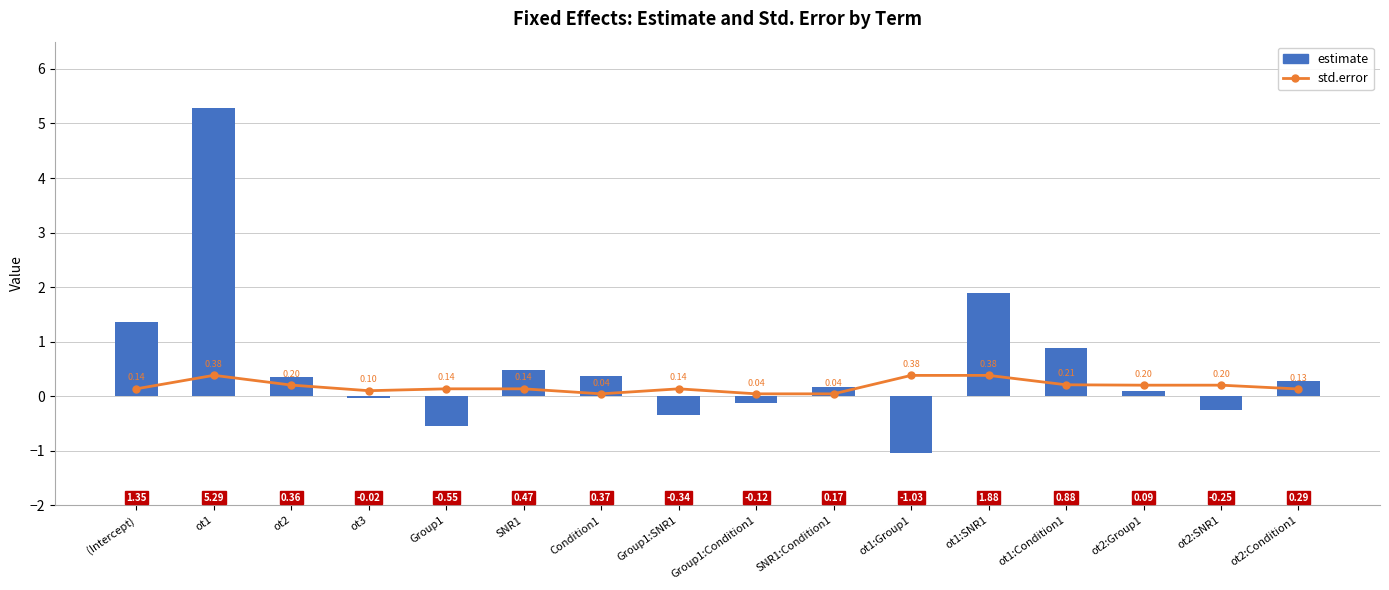

Reading left to right, transcribe all the data shown in this chart.

std.error: (Intercept)=0.1	ot1=0.4	ot2=0.2	ot3=0.1	Group1=0.1	SNR1=0.1	Condition1=0.0	Group1:SNR1=0.1	Group1:Condition1=0.0	SNR1:Condition1=0.0	ot1:Group1=0.4	ot1:SNR1=0.4	ot1:Condition1=0.2	ot2:Group1=0.2	ot2:SNR1=0.2	ot2:Condition1=0.1
estimate: (Intercept)=1.4	ot1=5.3	ot2=0.4	ot3=-0.0	Group1=-0.5	SNR1=0.5	Condition1=0.4	Group1:SNR1=-0.3	Group1:Condition1=-0.1	SNR1:Condition1=0.2	ot1:Group1=-1.0	ot1:SNR1=1.9	ot1:Condition1=0.9	ot2:Group1=0.1	ot2:SNR1=-0.3	ot2:Condition1=0.3